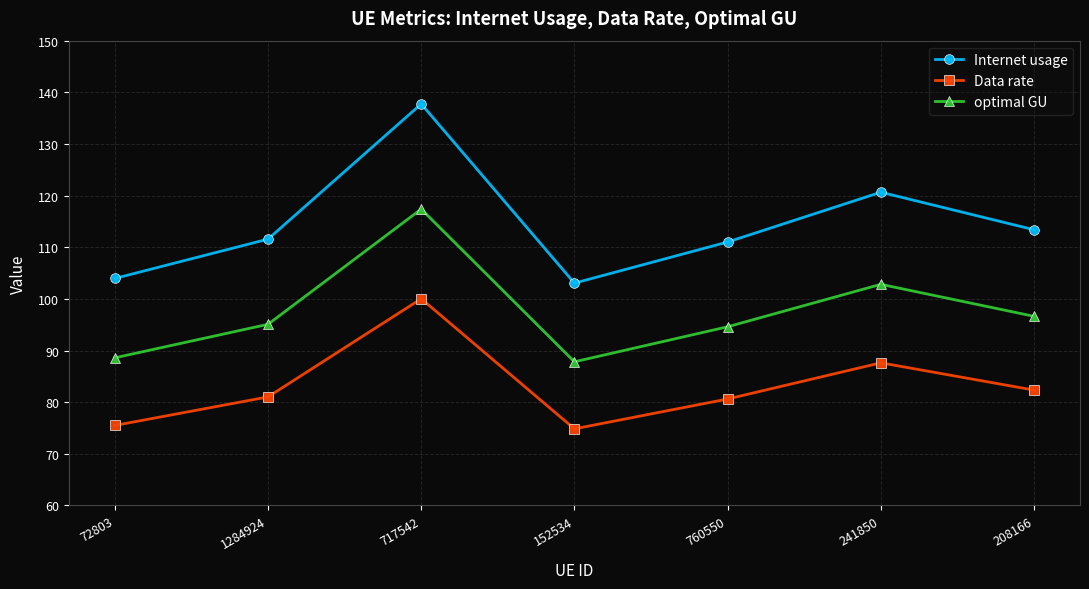

Where does the Internet usage series first go above 111?

1284924